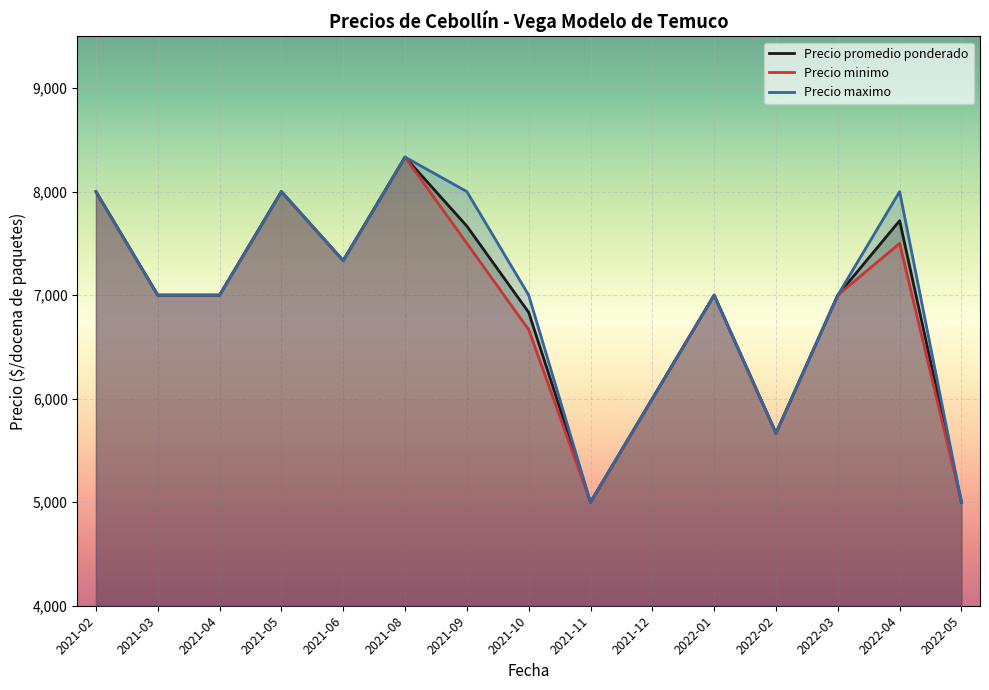

The Precio maximo series shows 11797.9 at 2021-02. True or false?

False